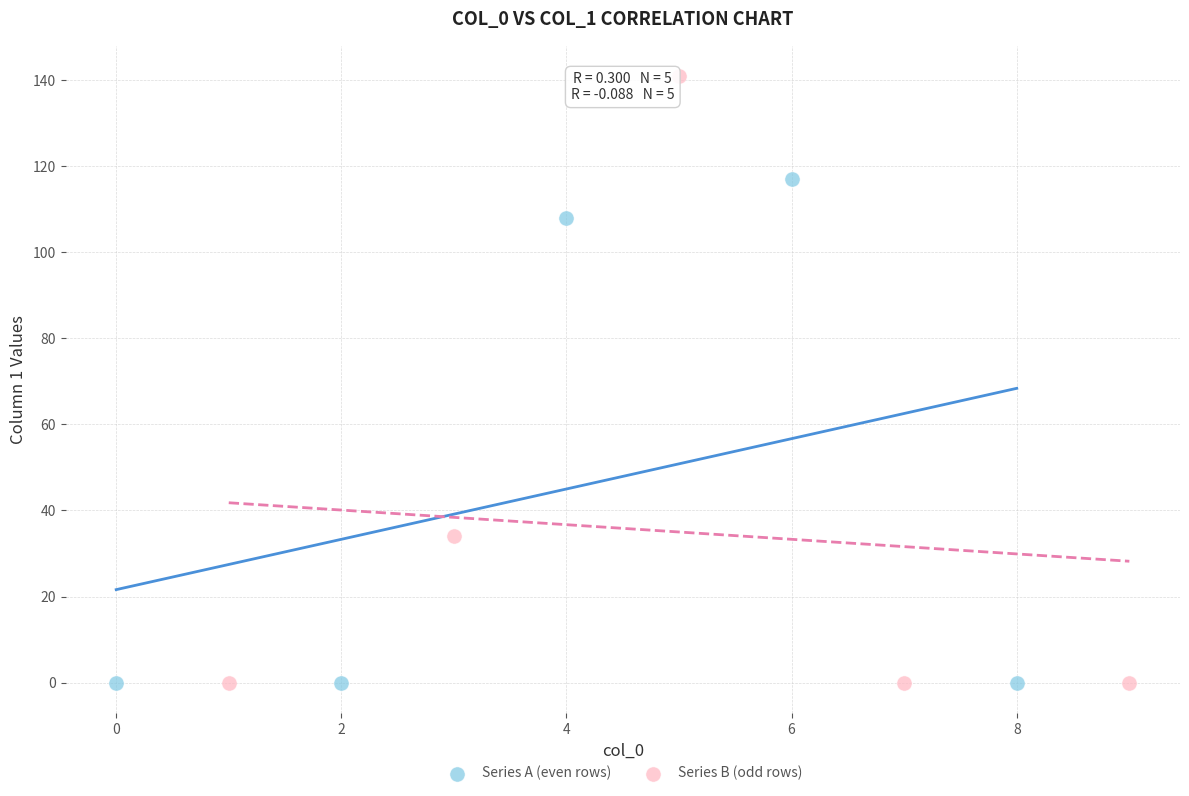

Which series contains the highest Y value?

Series B (odd rows)